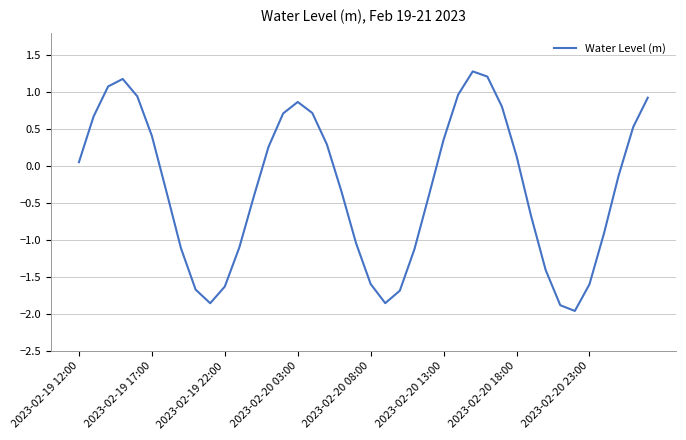

What is the difference between the maximum and minimum values?

3.2